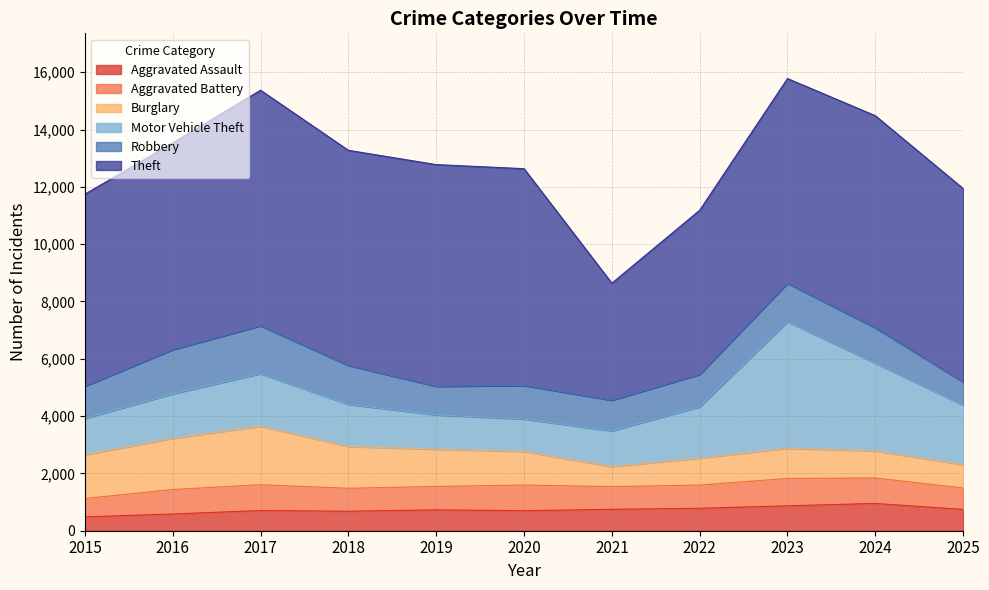

Reading left to right, transcribe all the data shown in this chart.

Aggravated Assault: 485	583	704	680	728	699	747	783	869	952	742
Aggravated Battery: 639	855	902	801	818	895	793	810	956	889	748
Burglary: 1529	1787	2042	1460	1300	1174	698	943	1054	946	819
Motor Vehicle Theft: 1269	1554	1834	1469	1198	1131	1247	1789	4419	3062	2076
Robbery: 1124	1540	1672	1359	996	1170	1068	1130	1338	1231	807
Theft: 6700	7215	8220	7508	7738	7567	4086	5729	7145	7405	6751